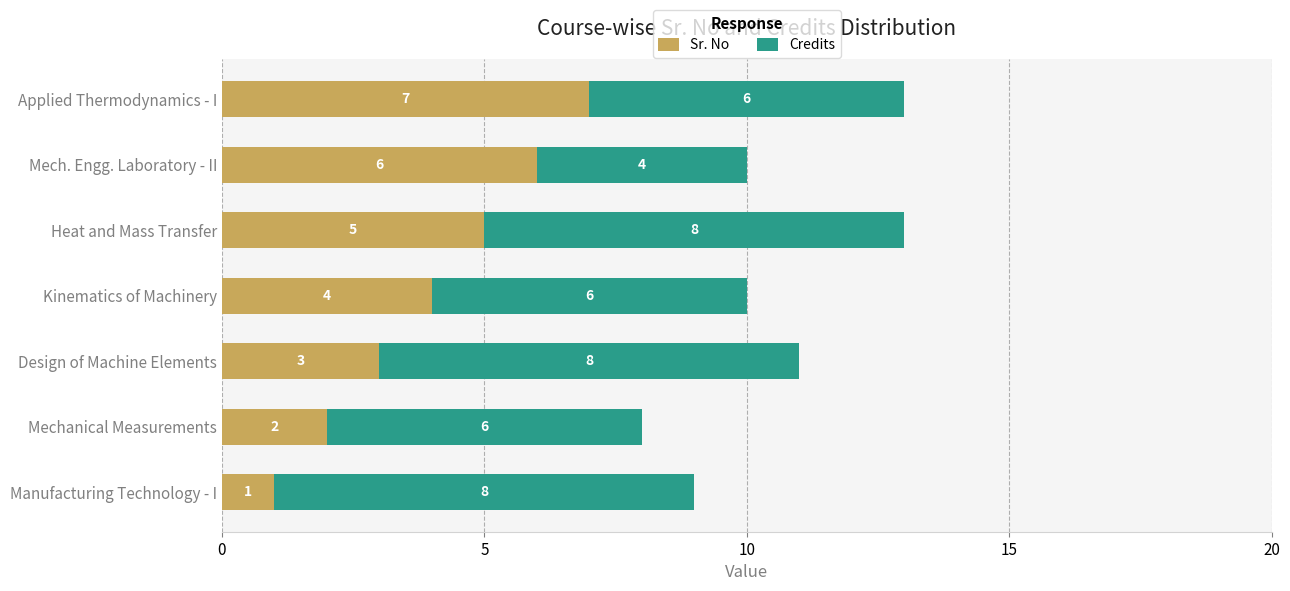

Which category has the highest value in the Sr. No series?

Applied Thermodynamics - I